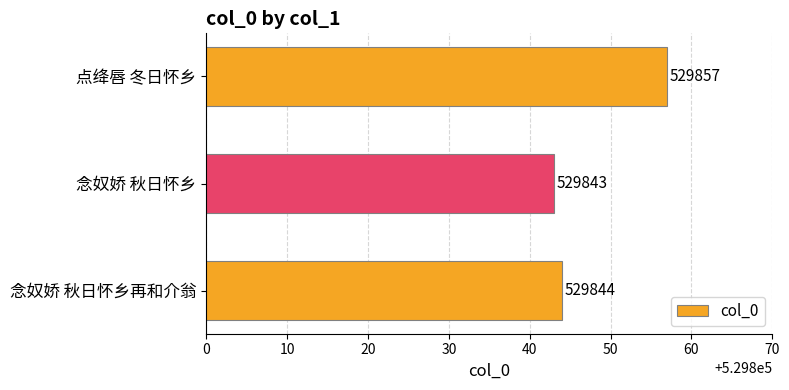

Reading top to bottom, what are all the values shown in this chart?

529857	529843	529844